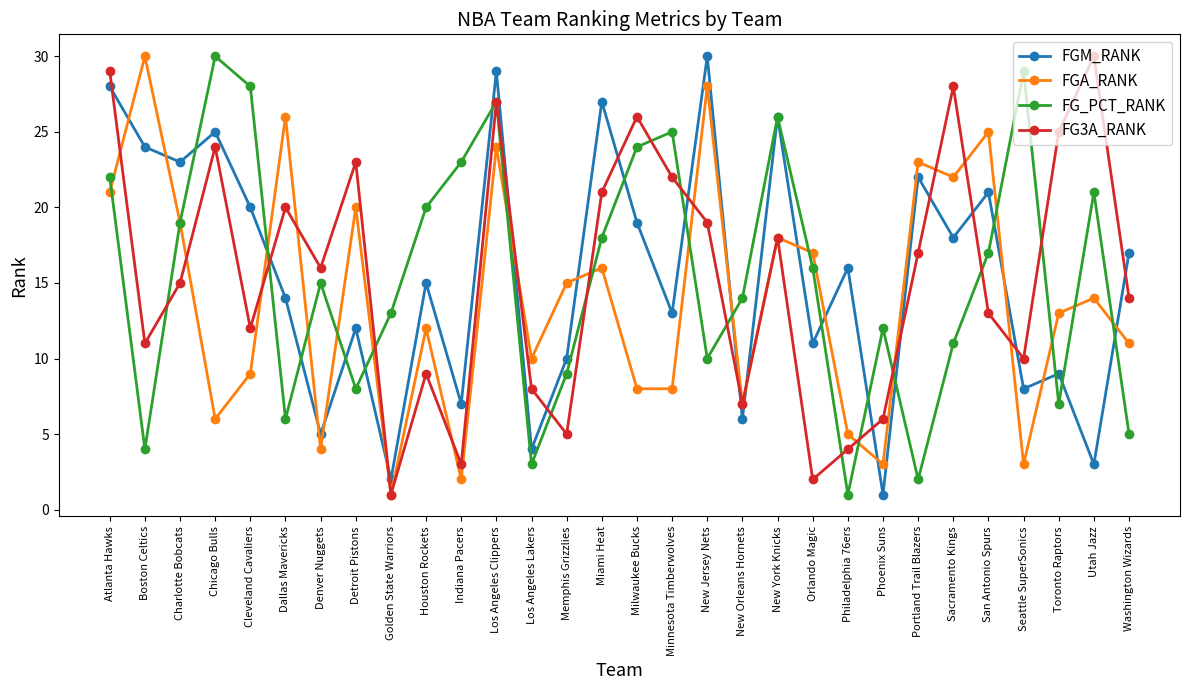

Reading left to right, transcribe all the data shown in this chart.

FGM_RANK: Atlanta Hawks=28	Boston Celtics=24	Charlotte Bobcats=23	Chicago Bulls=25	Cleveland Cavaliers=20	Dallas Mavericks=14	Denver Nuggets=5	Detroit Pistons=12	Golden State Warriors=2	Houston Rockets=15	Indiana Pacers=7	Los Angeles Clippers=29	Los Angeles Lakers=4	Memphis Grizzlies=10	Miami Heat=27	Milwaukee Bucks=19	Minnesota Timberwolves=13	New Jersey Nets=30	New Orleans Hornets=6	New York Knicks=26	Orlando Magic=11	Philadelphia 76ers=16	Phoenix Suns=1	Portland Trail Blazers=22	Sacramento Kings=18	San Antonio Spurs=21	Seattle SuperSonics=8	Toronto Raptors=9	Utah Jazz=3	Washington Wizards=17
FGA_RANK: Atlanta Hawks=21	Boston Celtics=30	Charlotte Bobcats=19	Chicago Bulls=6	Cleveland Cavaliers=9	Dallas Mavericks=26	Denver Nuggets=4	Detroit Pistons=20	Golden State Warriors=1	Houston Rockets=12	Indiana Pacers=2	Los Angeles Clippers=24	Los Angeles Lakers=10	Memphis Grizzlies=15	Miami Heat=16	Milwaukee Bucks=8	Minnesota Timberwolves=8	New Jersey Nets=28	New Orleans Hornets=7	New York Knicks=18	Orlando Magic=17	Philadelphia 76ers=5	Phoenix Suns=3	Portland Trail Blazers=23	Sacramento Kings=22	San Antonio Spurs=25	Seattle SuperSonics=3	Toronto Raptors=13	Utah Jazz=14	Washington Wizards=11
FG_PCT_RANK: Atlanta Hawks=22	Boston Celtics=4	Charlotte Bobcats=19	Chicago Bulls=30	Cleveland Cavaliers=28	Dallas Mavericks=6	Denver Nuggets=15	Detroit Pistons=8	Golden State Warriors=13	Houston Rockets=20	Indiana Pacers=23	Los Angeles Clippers=27	Los Angeles Lakers=3	Memphis Grizzlies=9	Miami Heat=18	Milwaukee Bucks=24	Minnesota Timberwolves=25	New Jersey Nets=10	New Orleans Hornets=14	New York Knicks=26	Orlando Magic=16	Philadelphia 76ers=1	Phoenix Suns=12	Portland Trail Blazers=2	Sacramento Kings=11	San Antonio Spurs=17	Seattle SuperSonics=29	Toronto Raptors=7	Utah Jazz=21	Washington Wizards=5
FG3A_RANK: Atlanta Hawks=29	Boston Celtics=11	Charlotte Bobcats=15	Chicago Bulls=24	Cleveland Cavaliers=12	Dallas Mavericks=20	Denver Nuggets=16	Detroit Pistons=23	Golden State Warriors=1	Houston Rockets=9	Indiana Pacers=3	Los Angeles Clippers=27	Los Angeles Lakers=8	Memphis Grizzlies=5	Miami Heat=21	Milwaukee Bucks=26	Minnesota Timberwolves=22	New Jersey Nets=19	New Orleans Hornets=7	New York Knicks=18	Orlando Magic=2	Philadelphia 76ers=4	Phoenix Suns=6	Portland Trail Blazers=17	Sacramento Kings=28	San Antonio Spurs=13	Seattle SuperSonics=10	Toronto Raptors=25	Utah Jazz=30	Washington Wizards=14